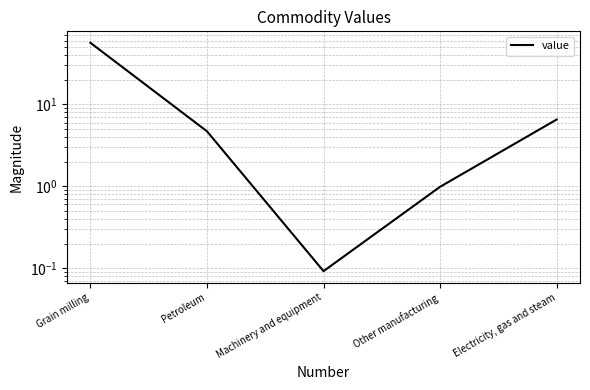

The value at Electricity, gas and steam is 3.5. True or false?

False